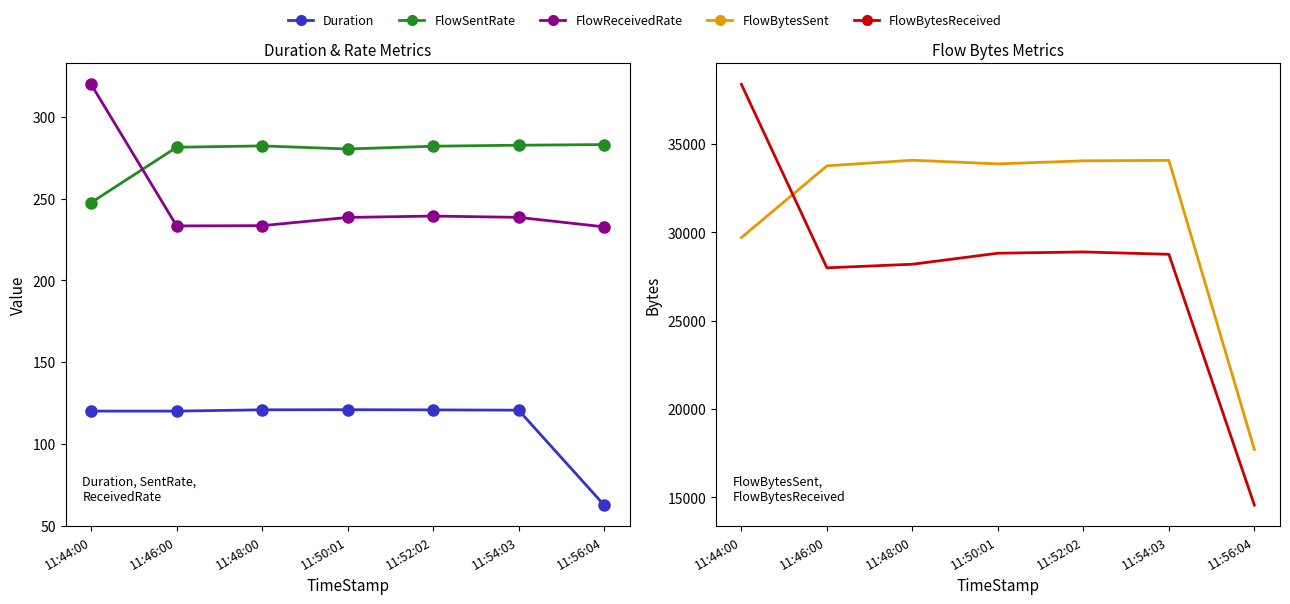

At how many categories does at least one series exceed 18495?

6